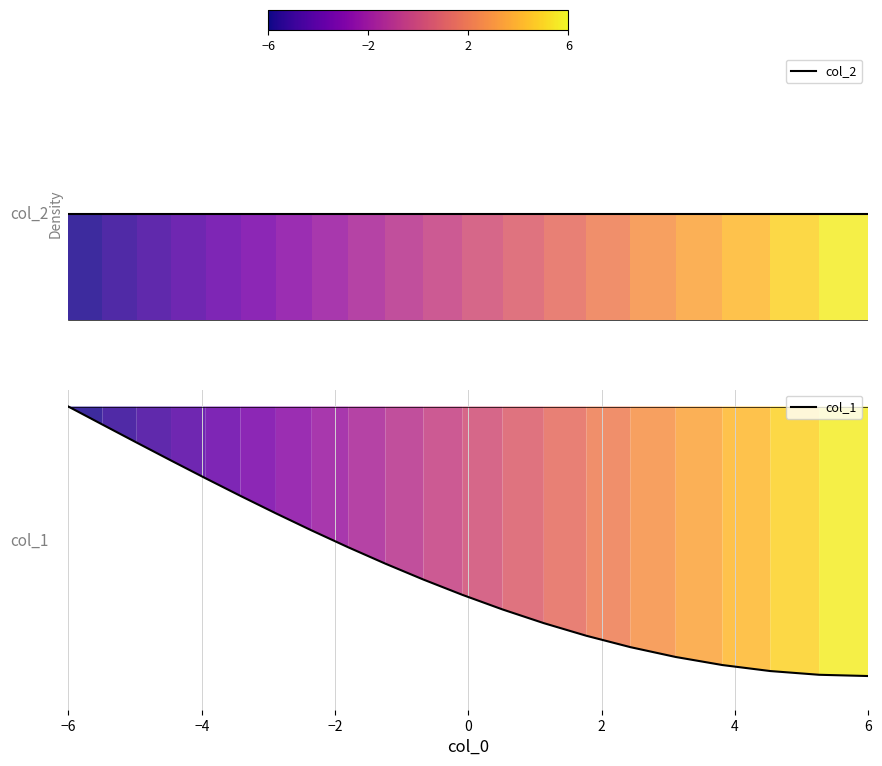

Does the chart display data point markers on the line(s)?

No